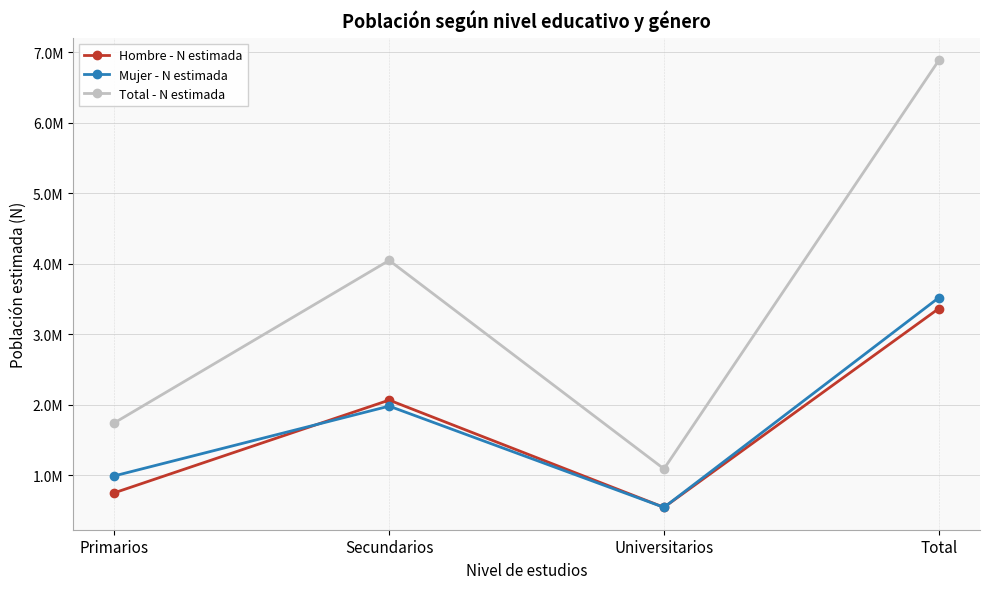

What position from the left is Total?

4